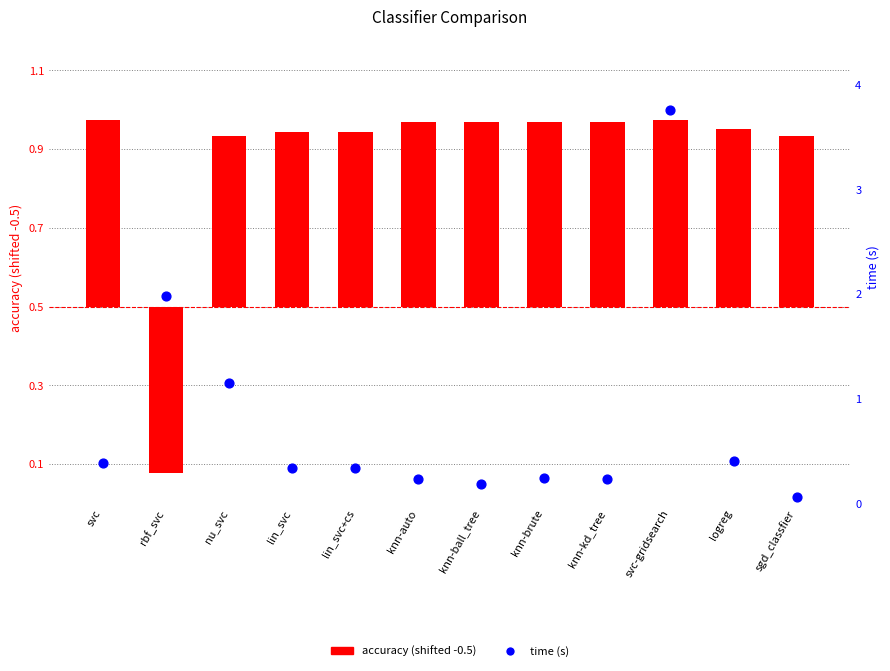

Which series has the widest spread of Y values?

time (s)